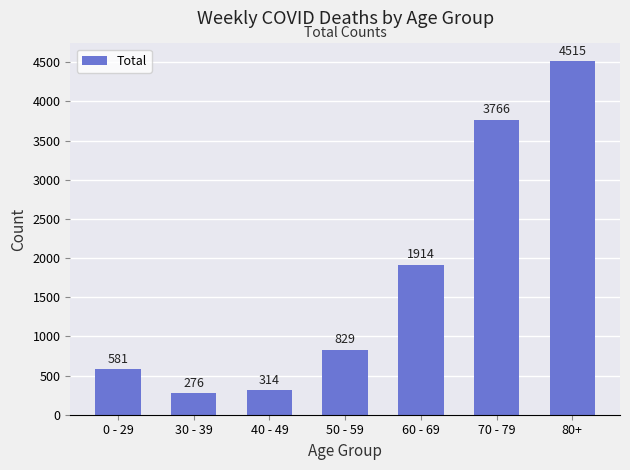

The chart shows a value of 1281 at 50 - 59. True or false?

False